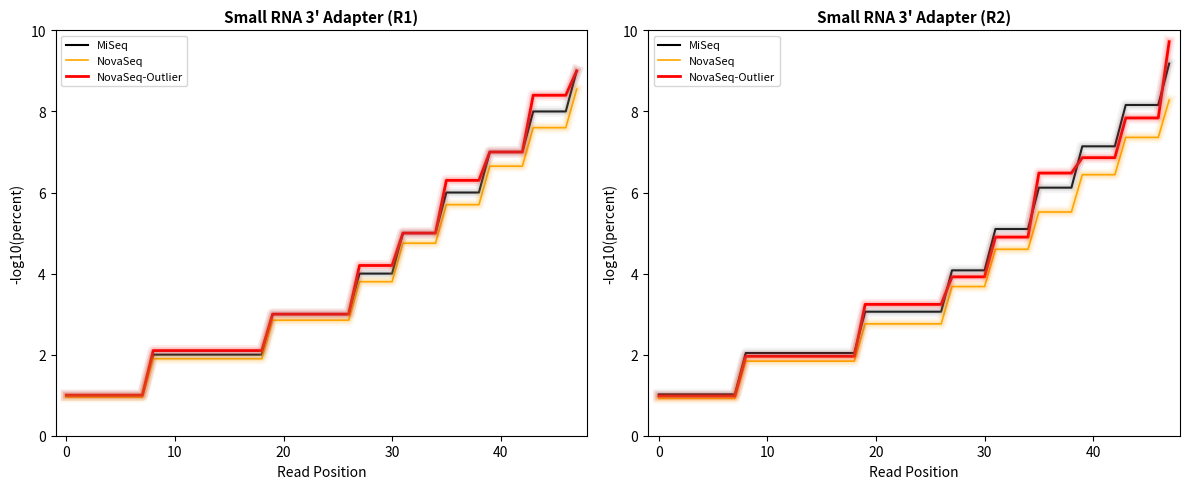

The value of MiSeq at 8 is 3. True or false?

False